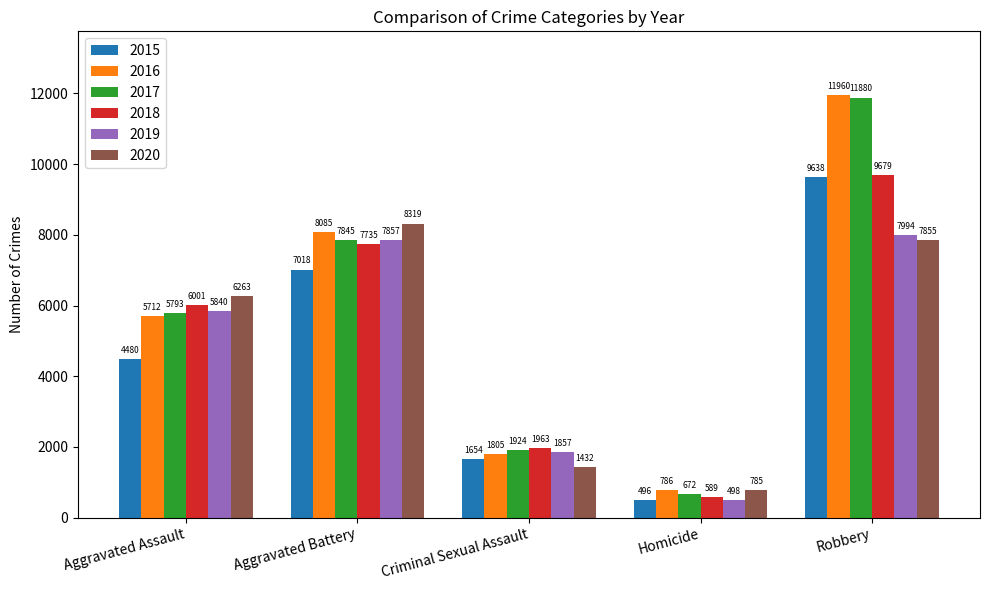

Count the number of data series in this chart.

6